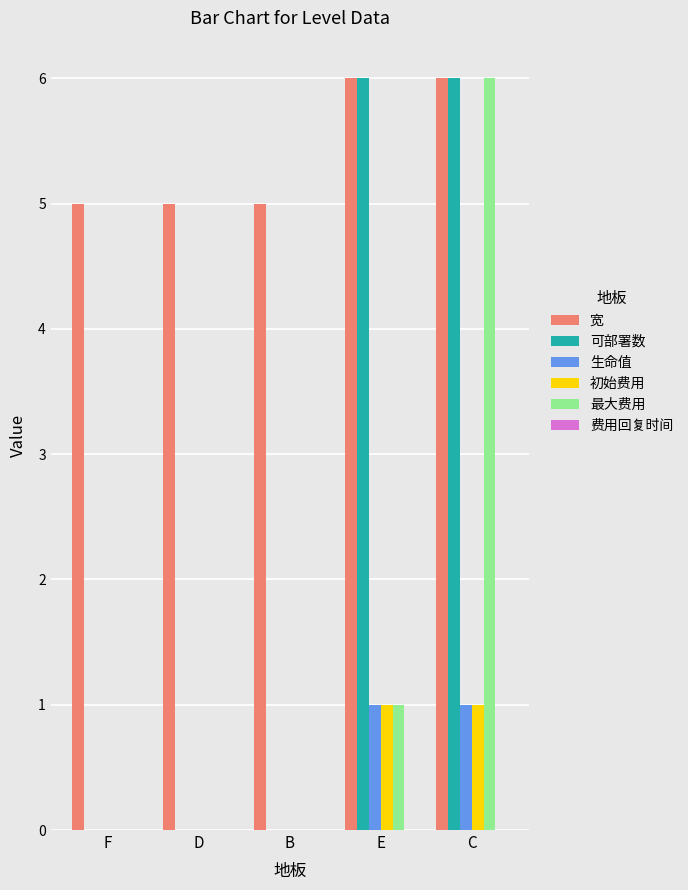

Reading left to right, extract all data points from this chart.

宽: F=5	D=5	B=5	E=6	C=6
可部署数: F=0	D=0	B=0	E=6	C=6
生命值: F=0	D=0	B=0	E=1	C=1
初始费用: F=0	D=0	B=0	E=1	C=1
最大费用: F=0	D=0	B=0	E=1	C=6